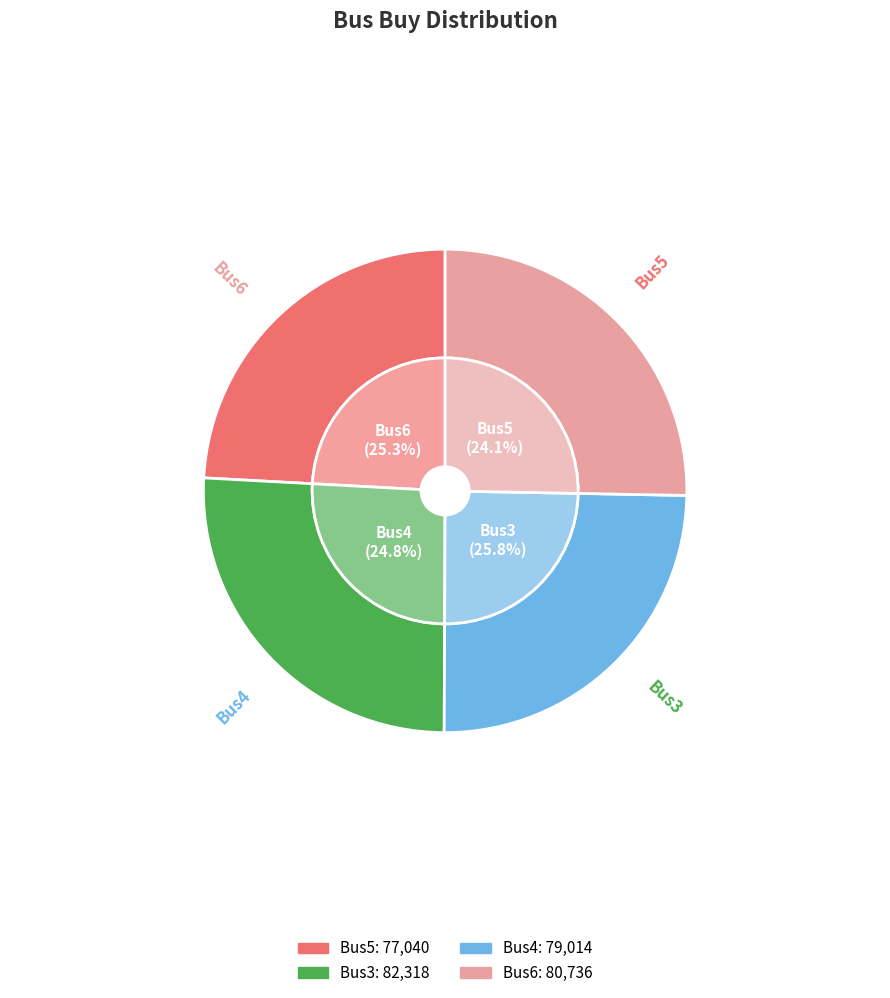

To the nearest percent, what portion does Bus4 represent?

25%